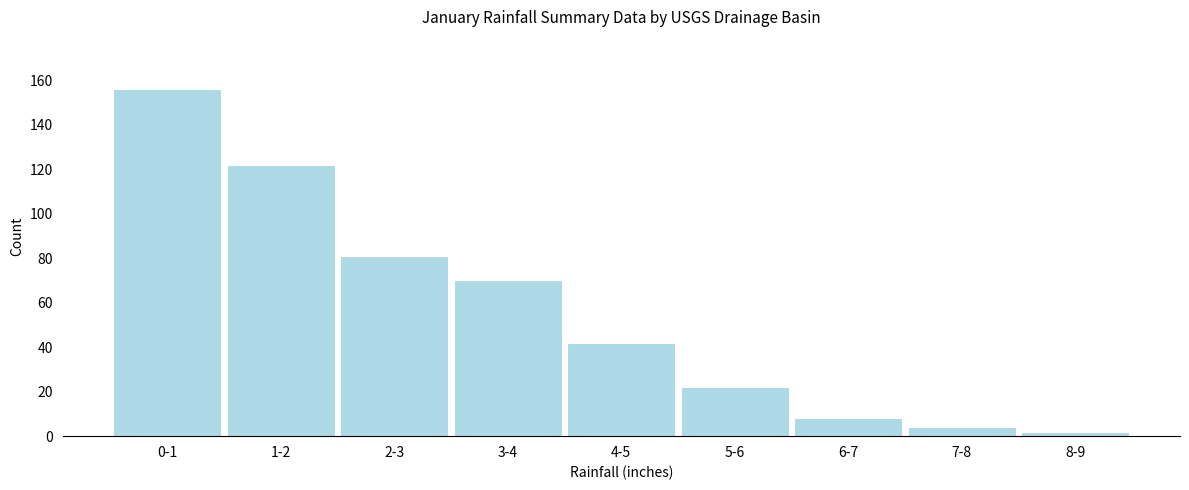

Reading left to right, list all the values displayed in this chart.

156	122	81	70	42	22	8	4	2